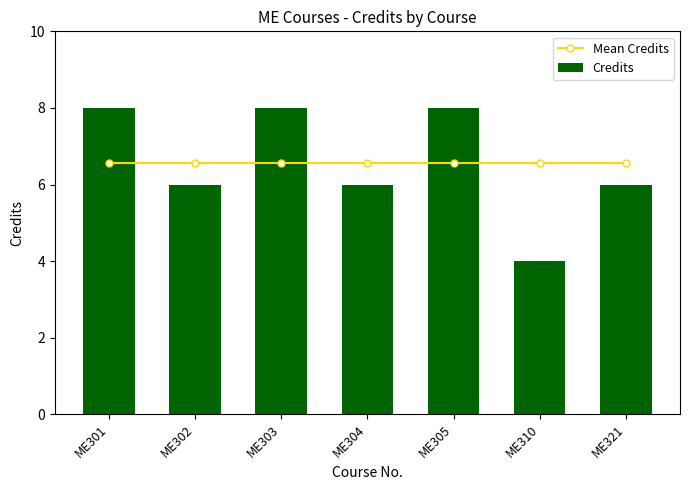

What is the smallest value displayed?

4.0